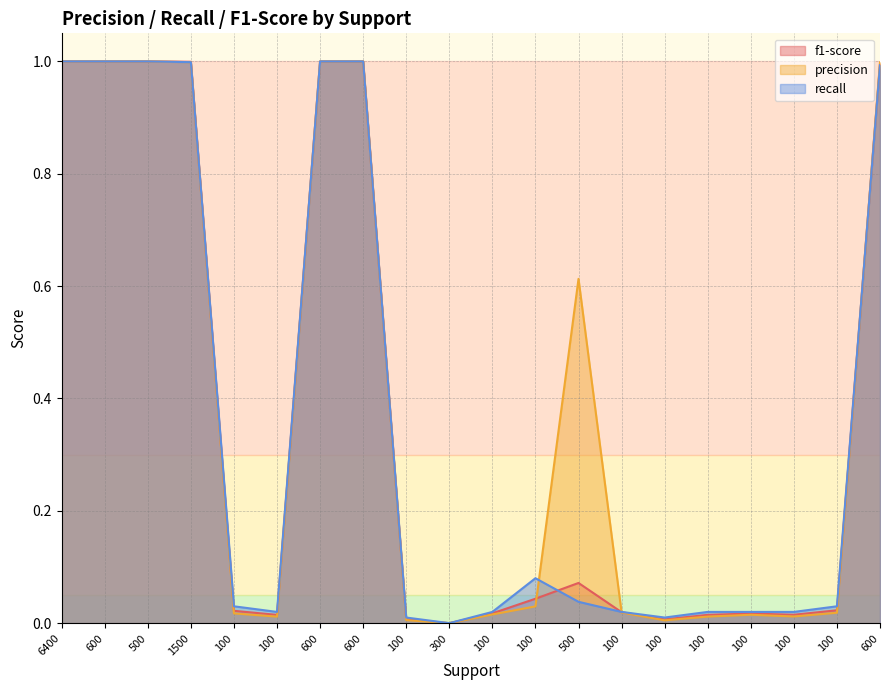

At which label does precision reach its peak?

6400